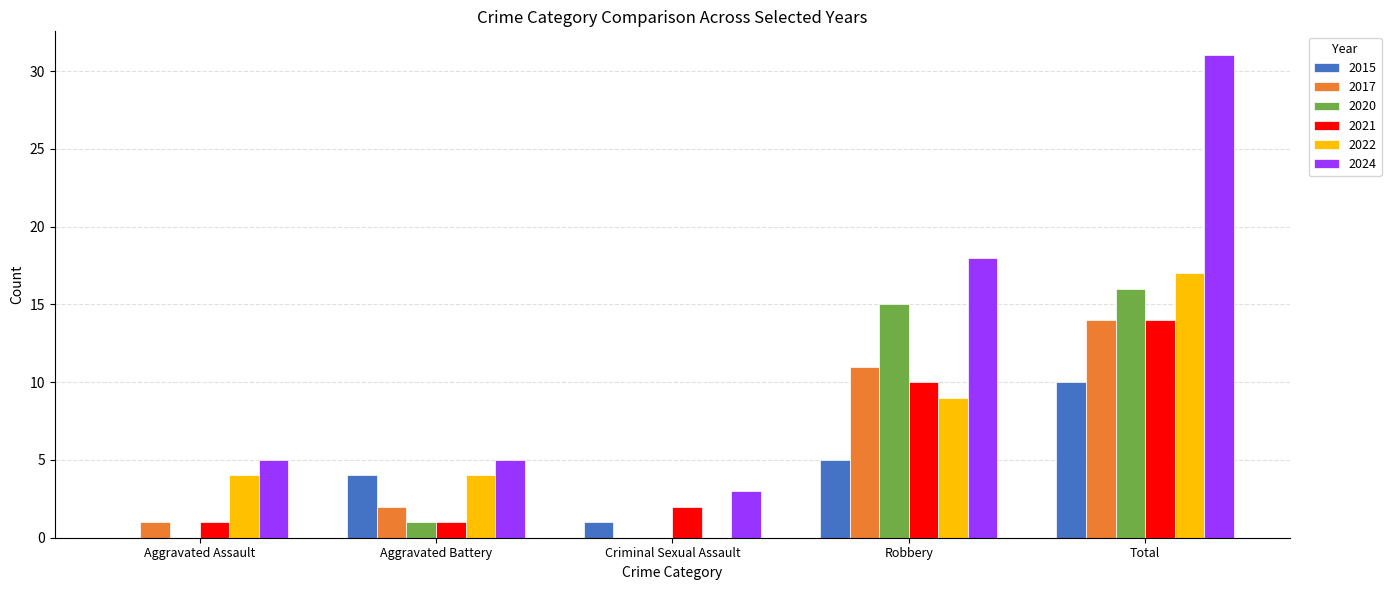

What is the total value across all series at Total?

102